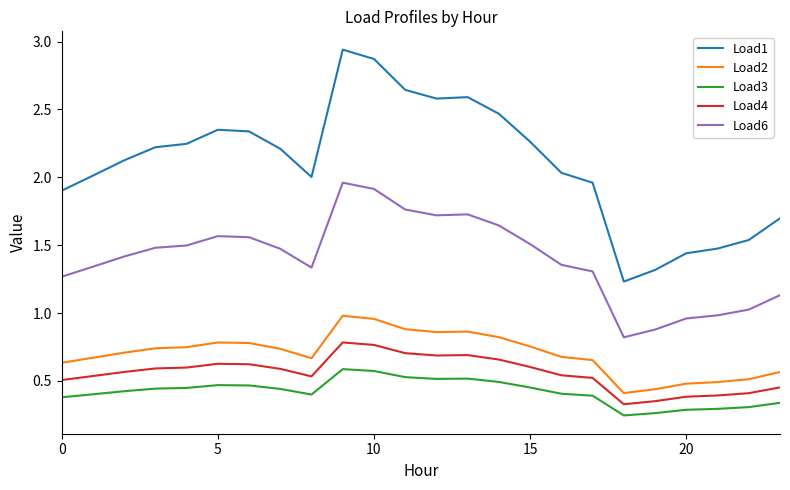

True or false: Load4 and Load1 cross at least once.

False